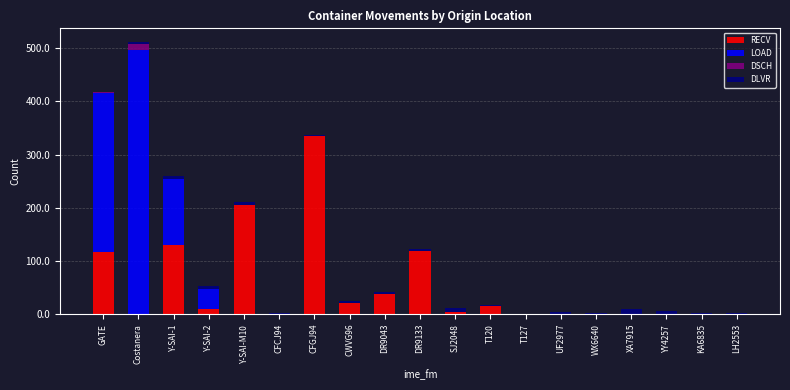

How many series are shown in this chart?

4